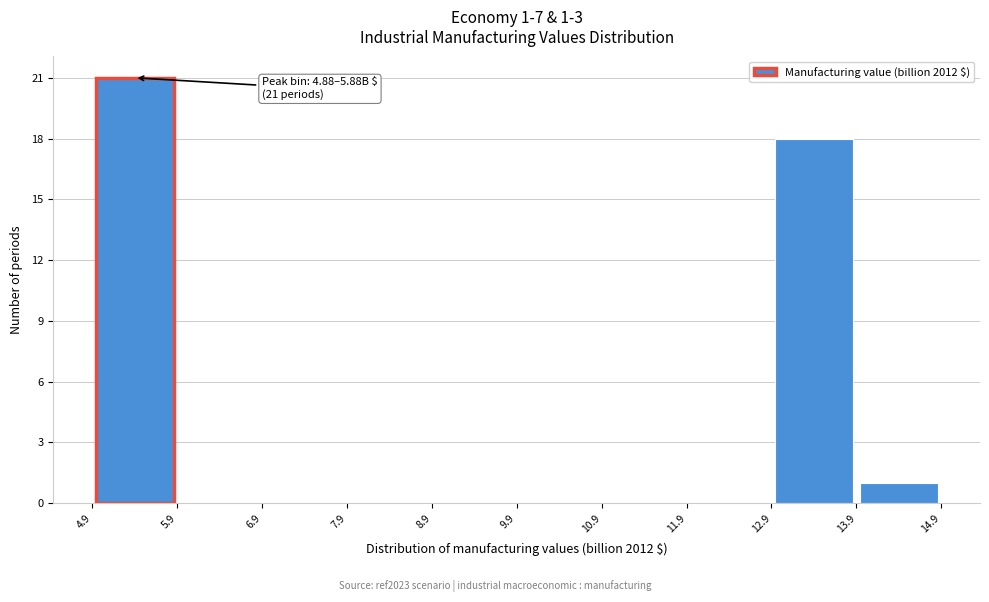

Over which range of the x-axis is the bar tallest?

4.9 to 5.9